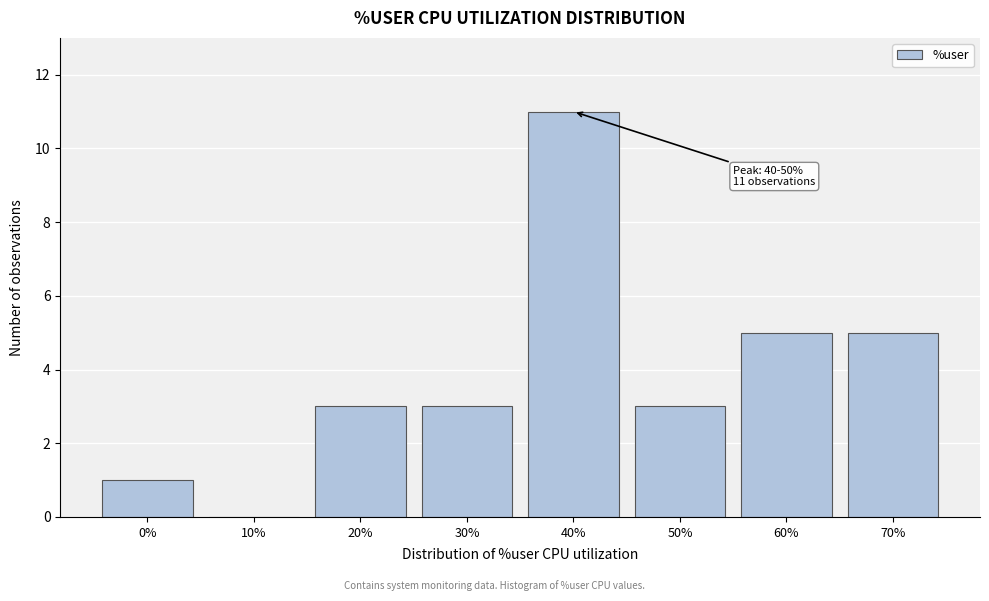

Reading left to right, extract all data points from this chart.

0%=1	10%=0	20%=3	30%=3	40%=11	50%=3	60%=5	70%=5